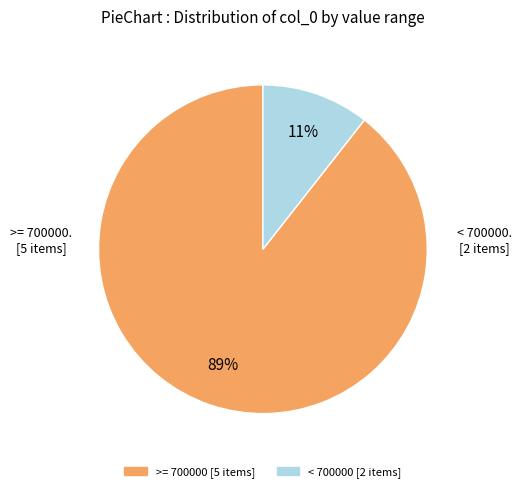

Is there any slice that represents more than half of the pie?

Yes